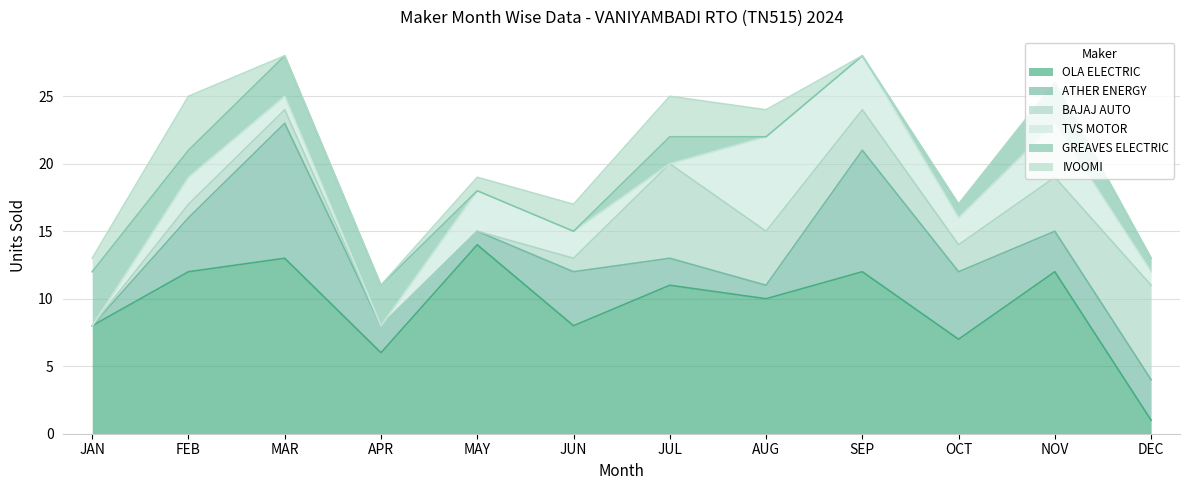

Does the chart display data point markers on the line(s)?

No